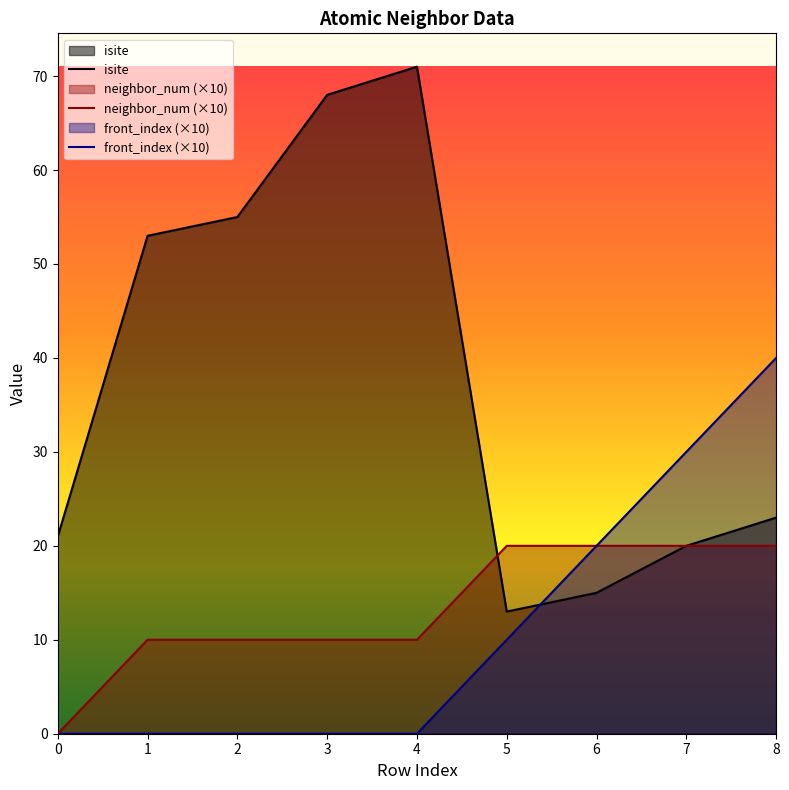

Between which two adjacent categories do neighbor_num and isite first intersect?

4 and 5